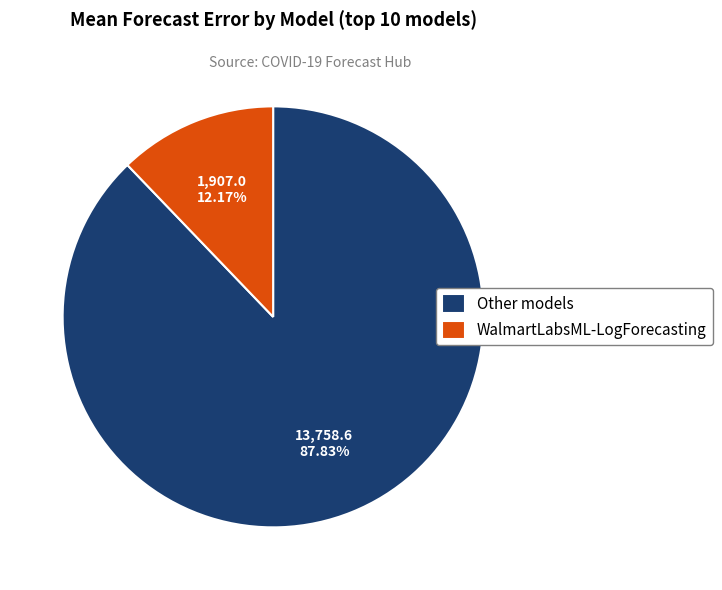

To the nearest percent, what is the difference between the largest and smallest slice percentages?

76%